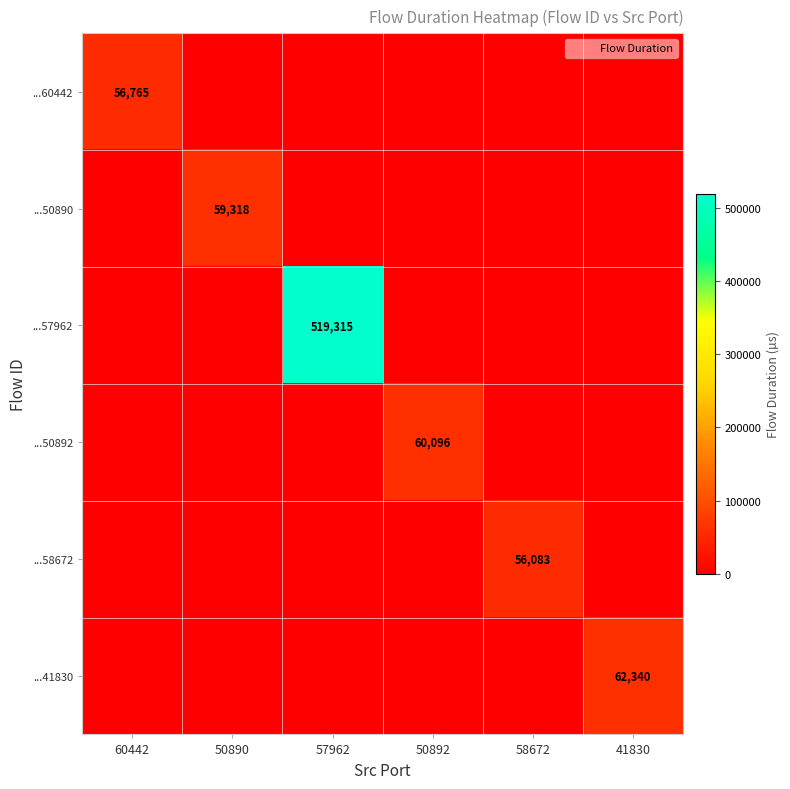

At which category is the sum across all series the highest?

57962